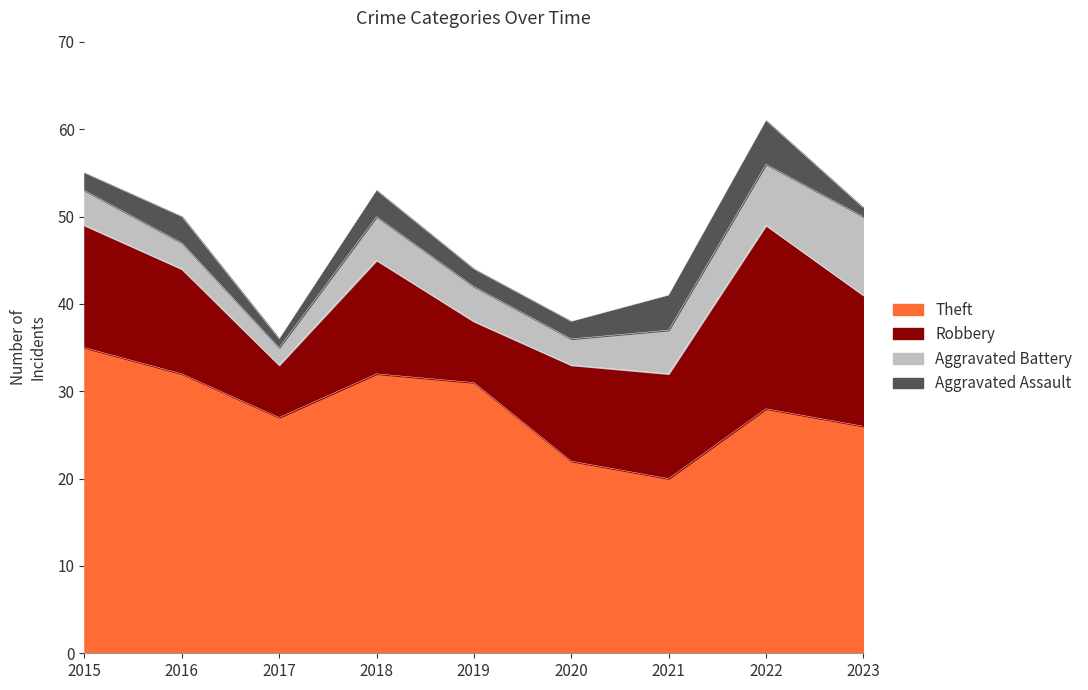

What is the average value of the Theft series?

28